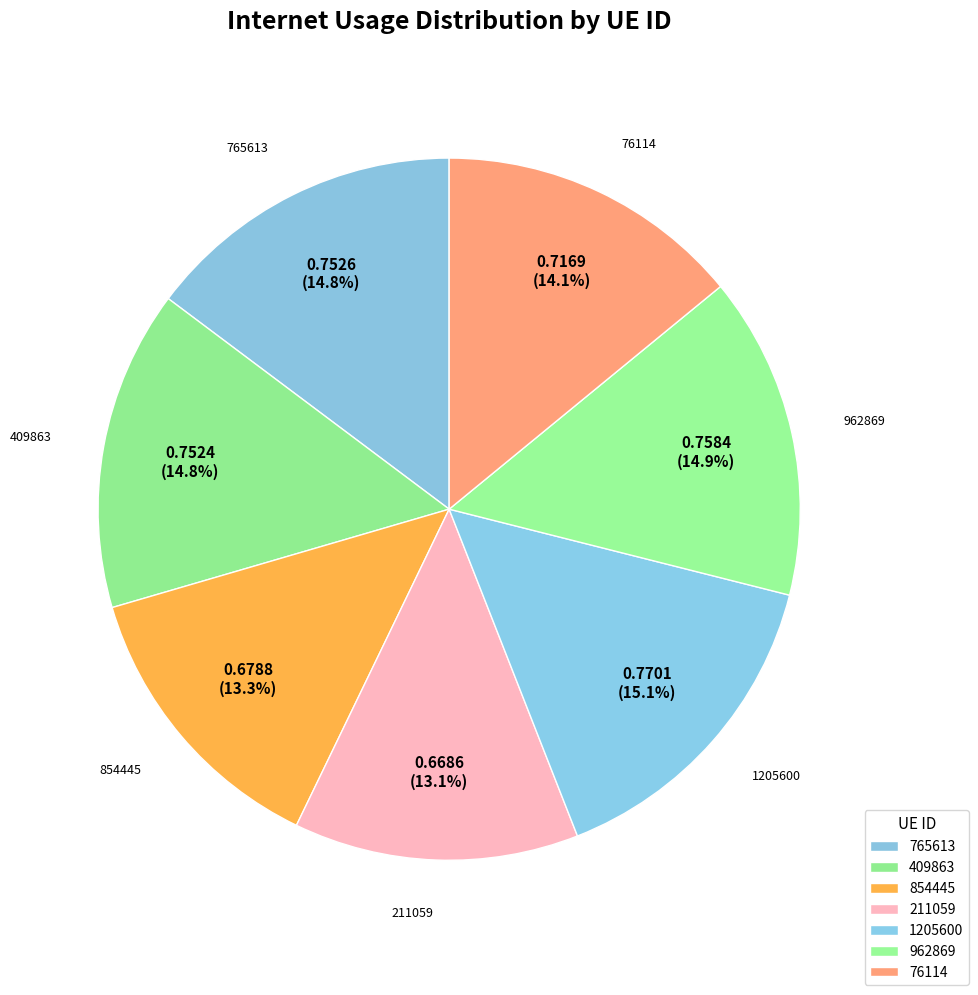

How many slices are in this pie chart?

7